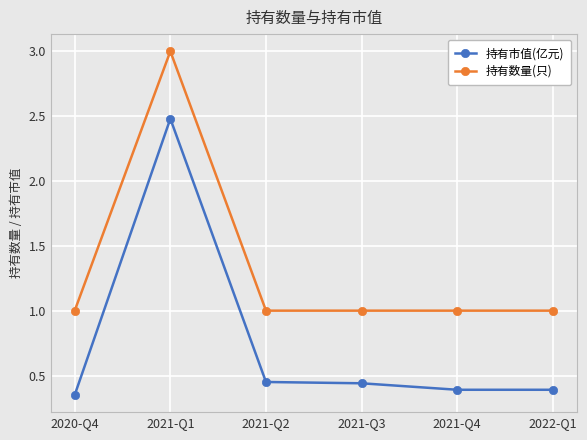

Does the chart display data point markers on the line(s)?

Yes